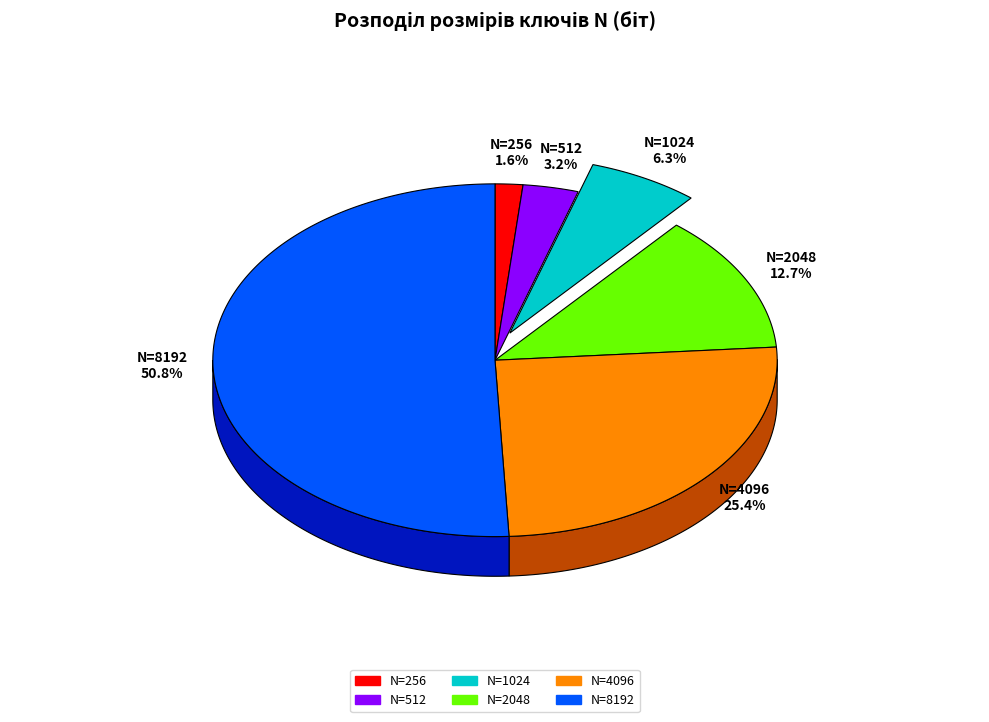

What percentage is the 2048 slice, to the nearest percent?

13%